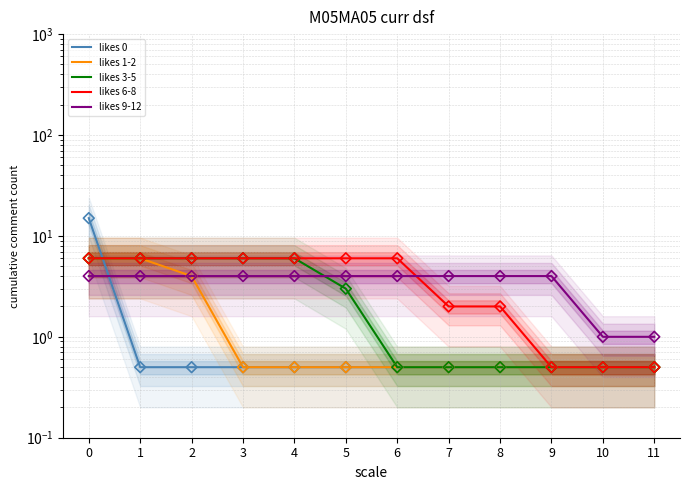

Which series contains the lowest Y value?

likes 0